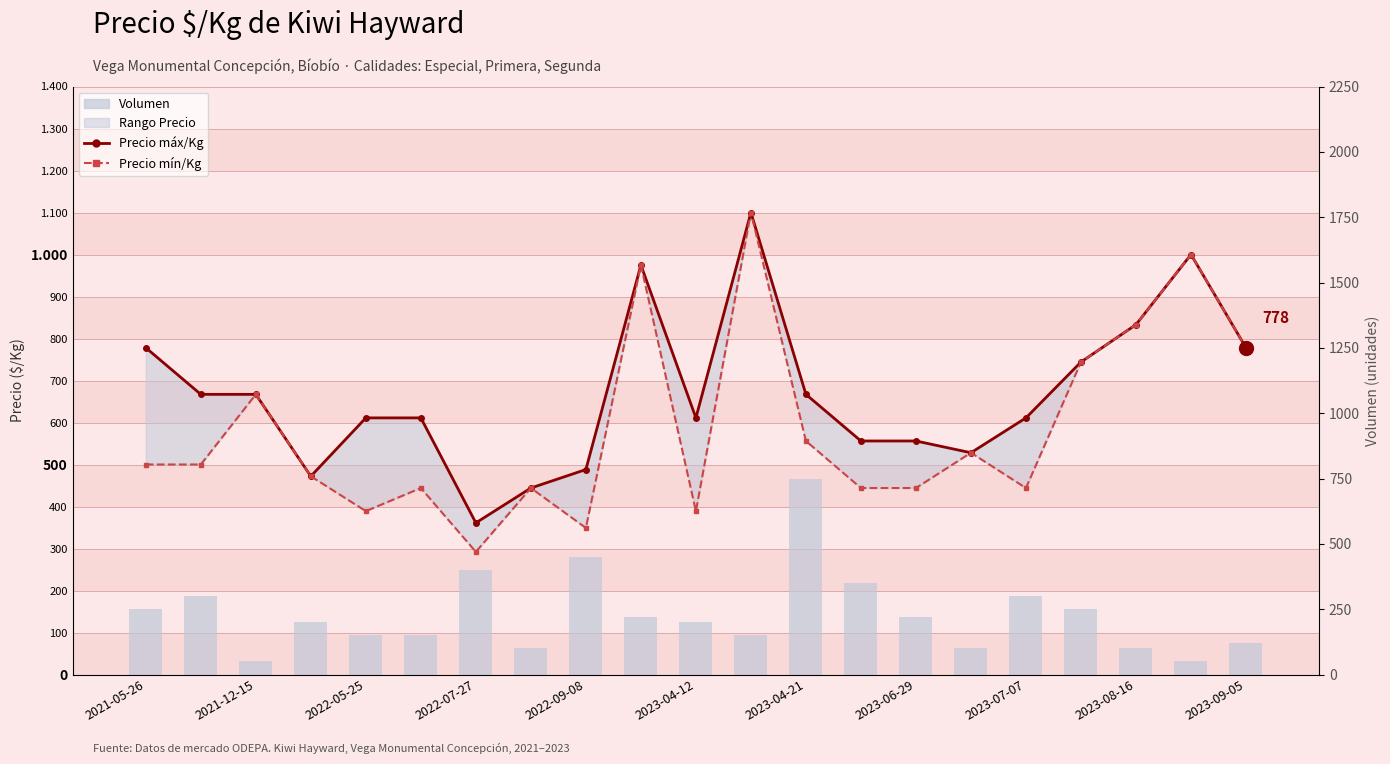

List the series in order of their overall mean, highest first.

Precio máx/Kg, Precio mín/Kg, Volumen